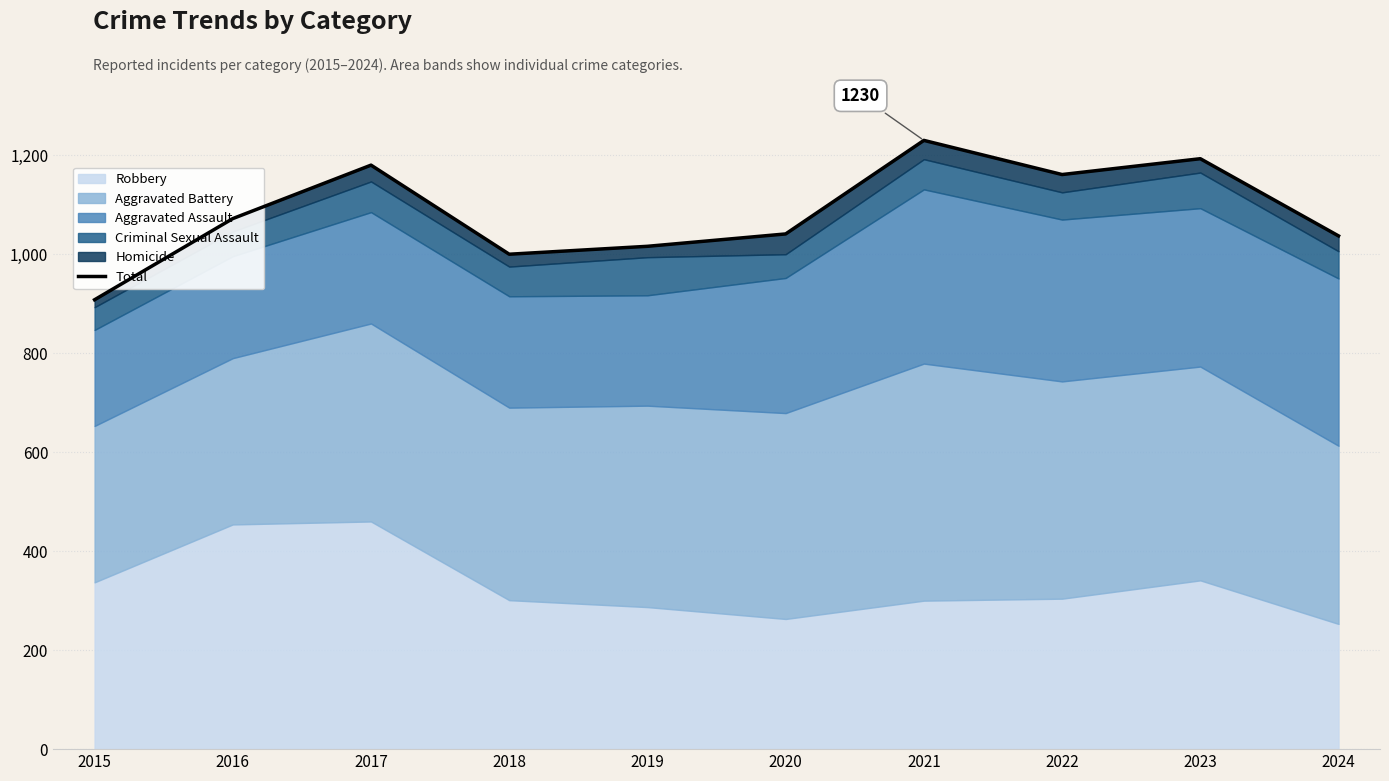

What is the difference between the maximum and minimum values?

322